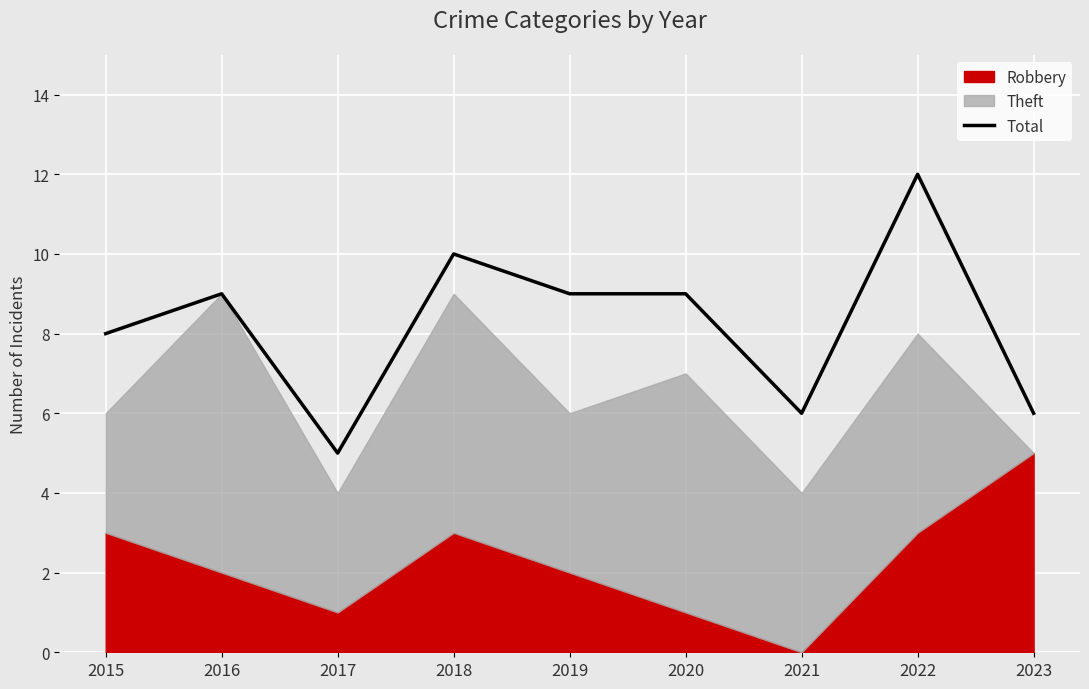

What value does the data have at 2023?

6